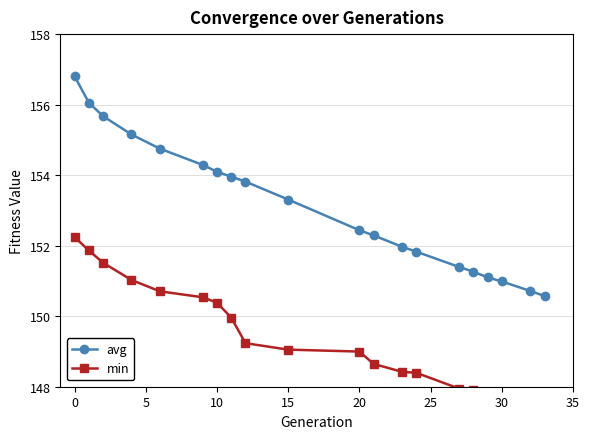

Rank the series by their maximum value, from lowest to highest.

min, avg